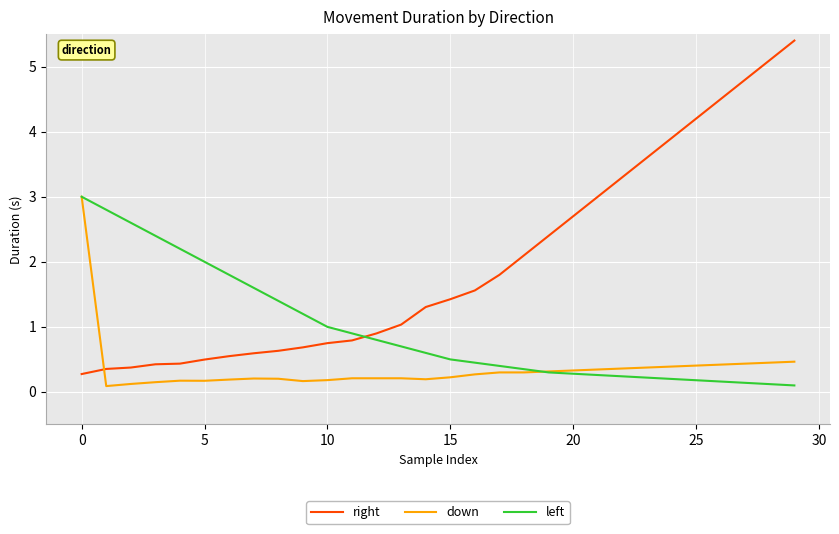

Which series has the largest total across all categories?

right